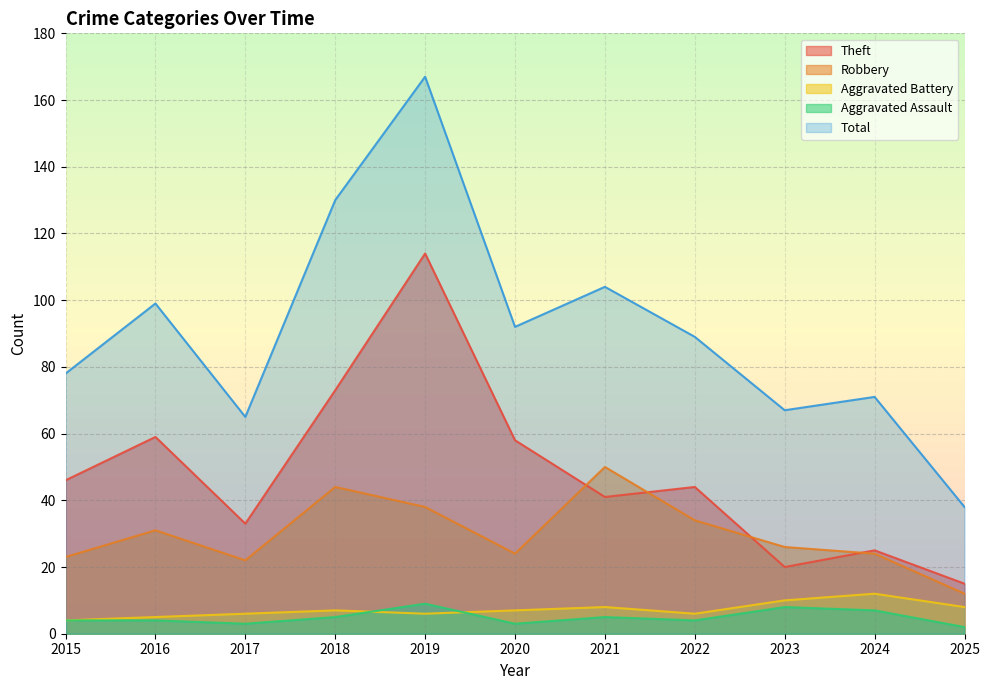

What is the greatest value displayed?

167